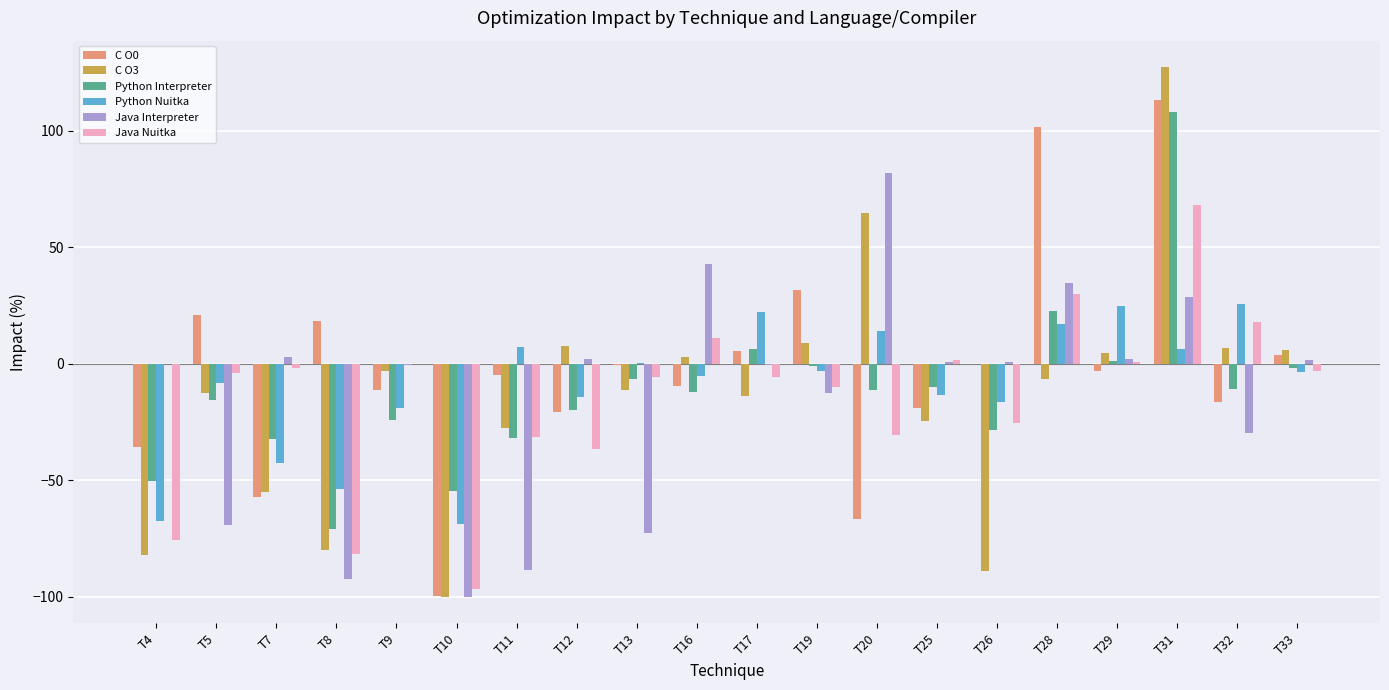

What is the maximum value shown in the chart?

127.2